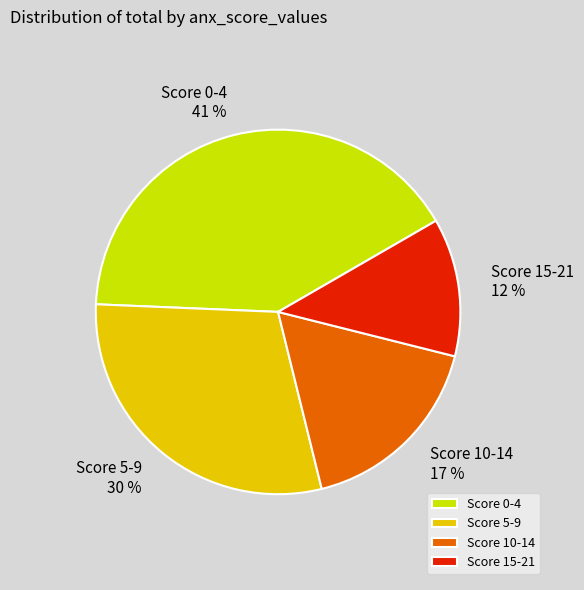

To the nearest percent, what is the average slice percentage?

25%